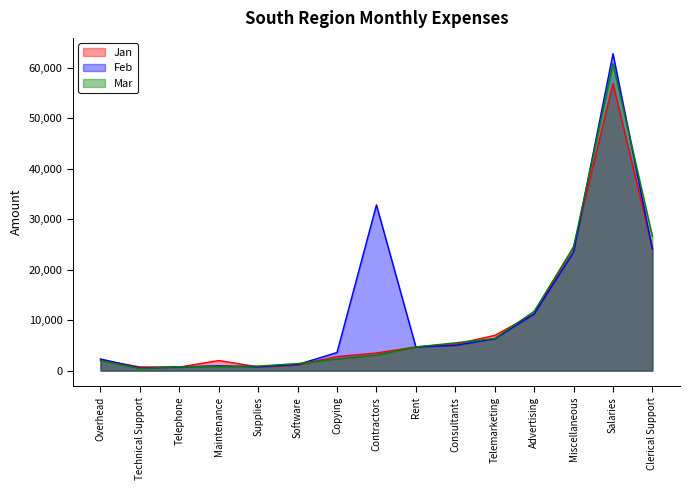

Rank the categories by Jan value from lowest to highest.

Telephone, Technical Support, Supplies, Software, Maintenance, Overhead, Copying, Contractors, Rent, Consultants, Telemarketing, Advertising, Clerical Support, Miscellaneous, Salaries